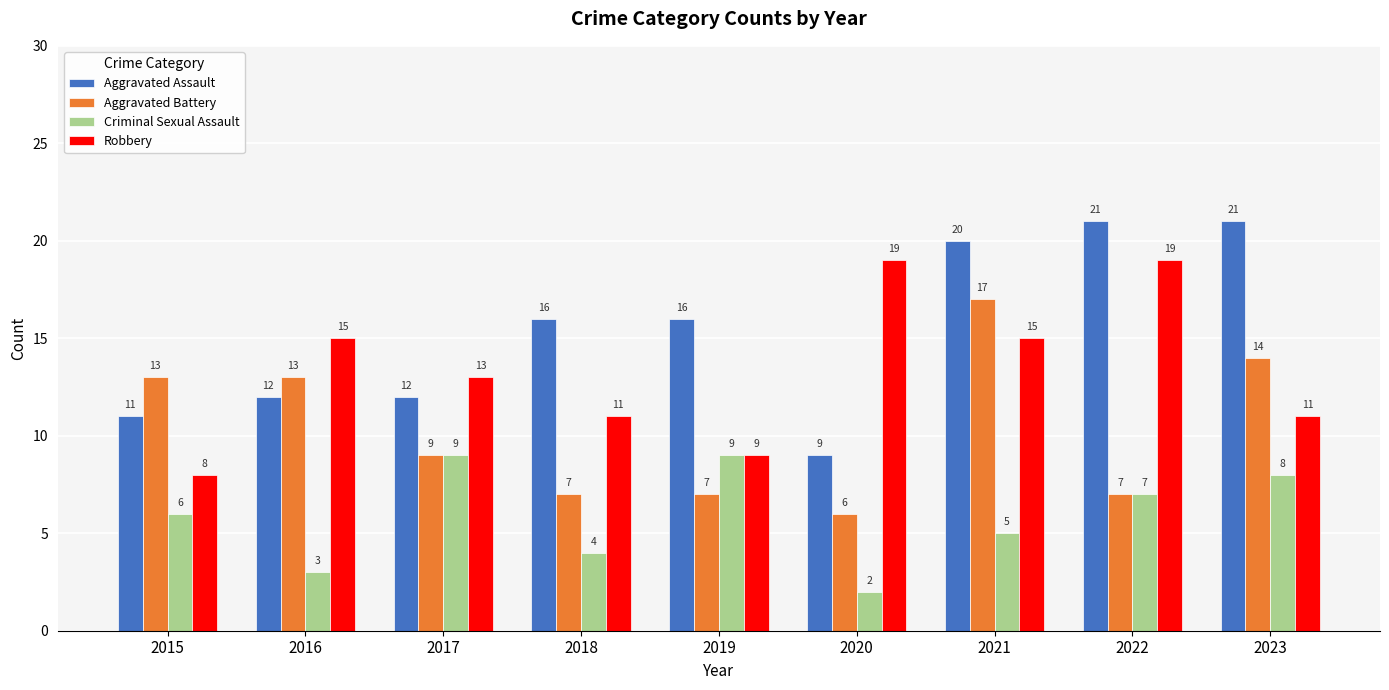

What is the greatest value displayed?

21